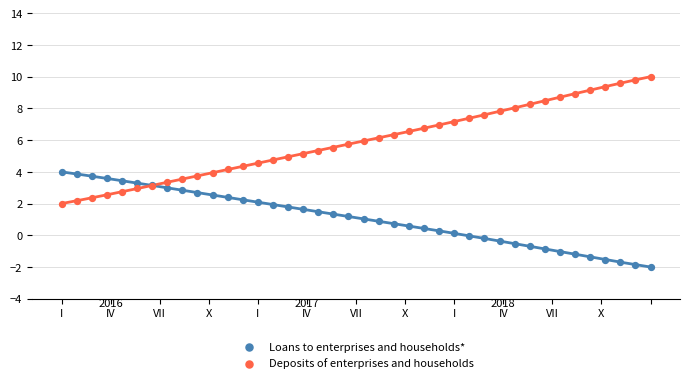

Which series has the largest Y range (max minus min)?

Deposits of enterprises and households